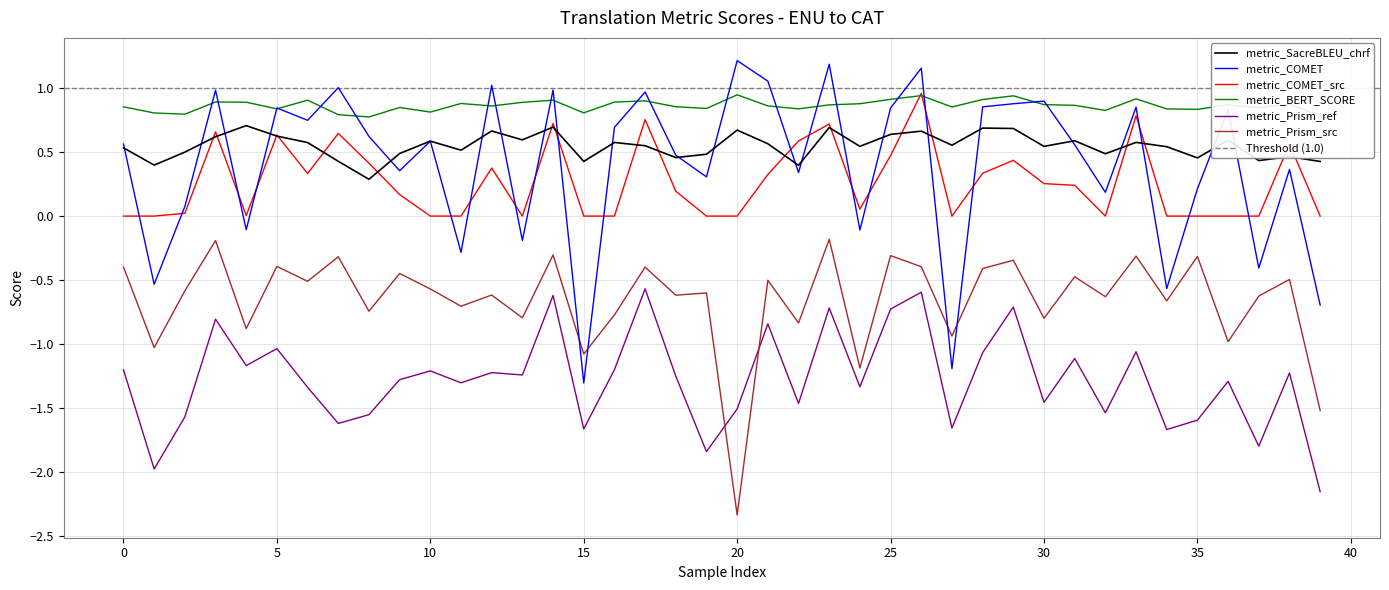

The value of metric_Prism_src at 8 is -0.7. True or false?

True